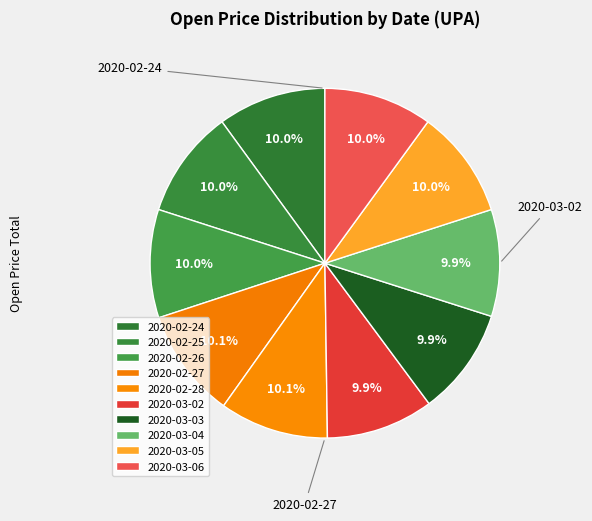

To the nearest percent, what percentage of the pie is 2020-03-04?

10%